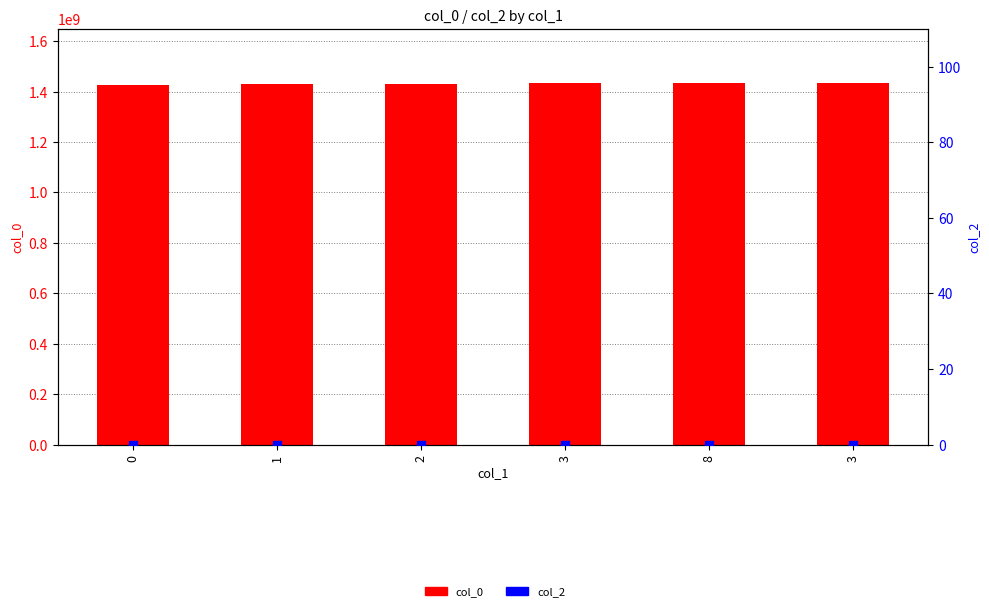

At how many categories does at least one series exceed 202411030?

6